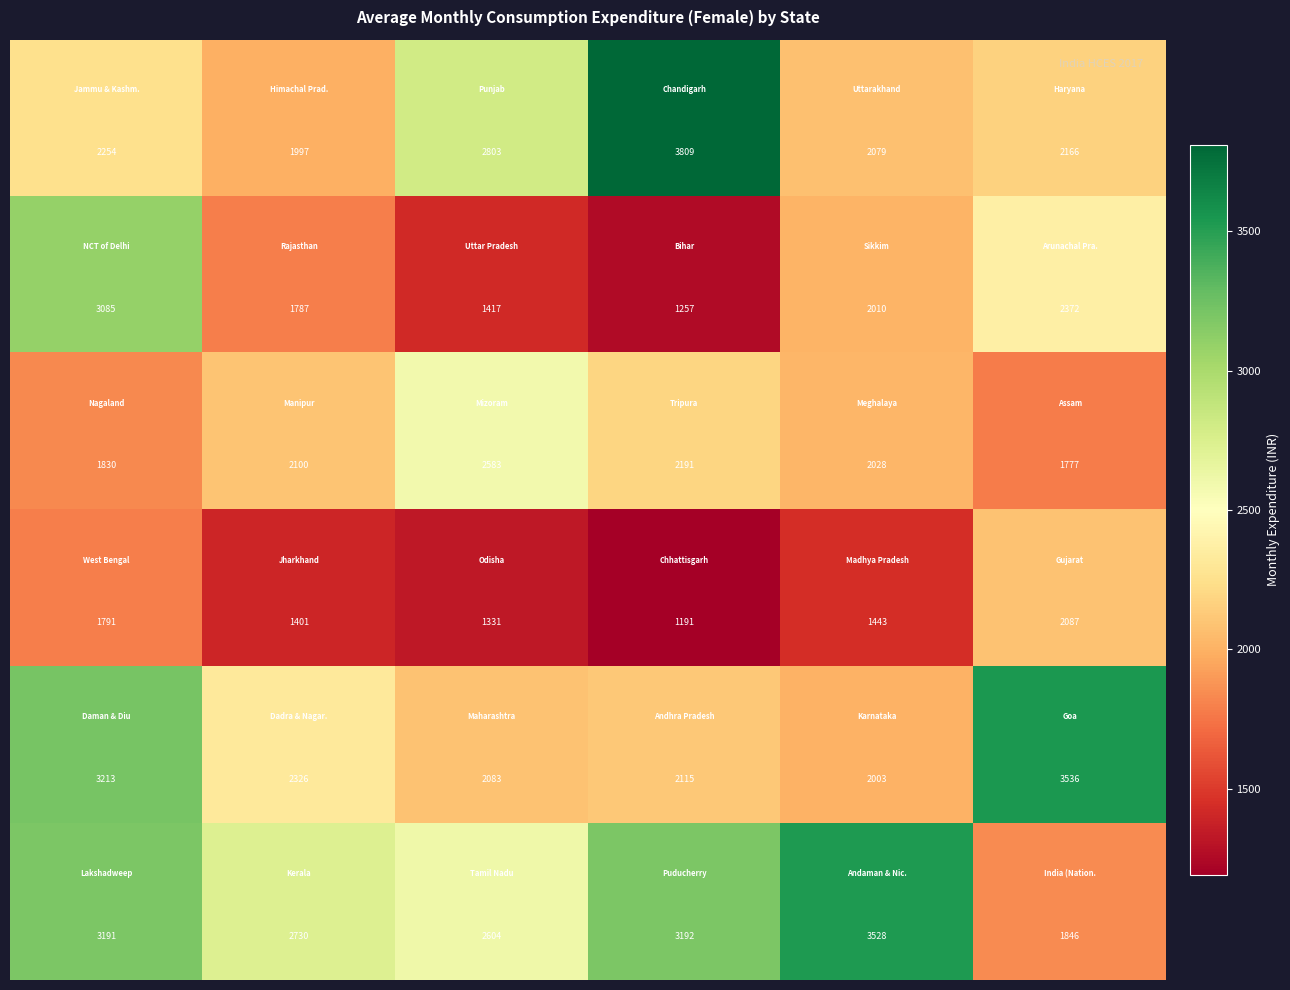

What is the greatest value displayed?

3809